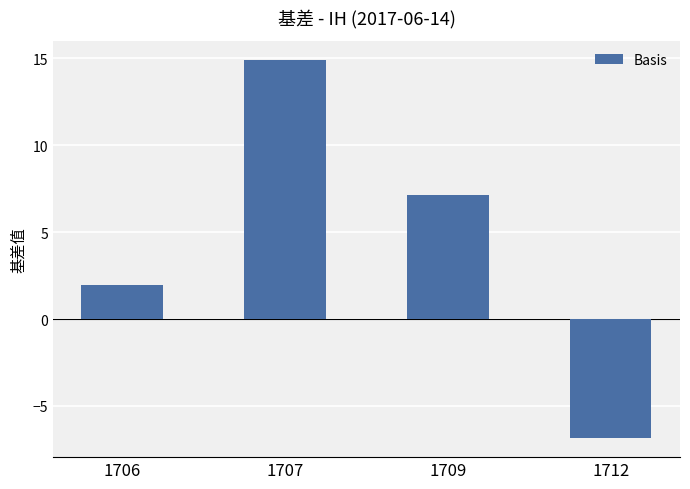

Is it true that the value at 1712 is -3.0?

False